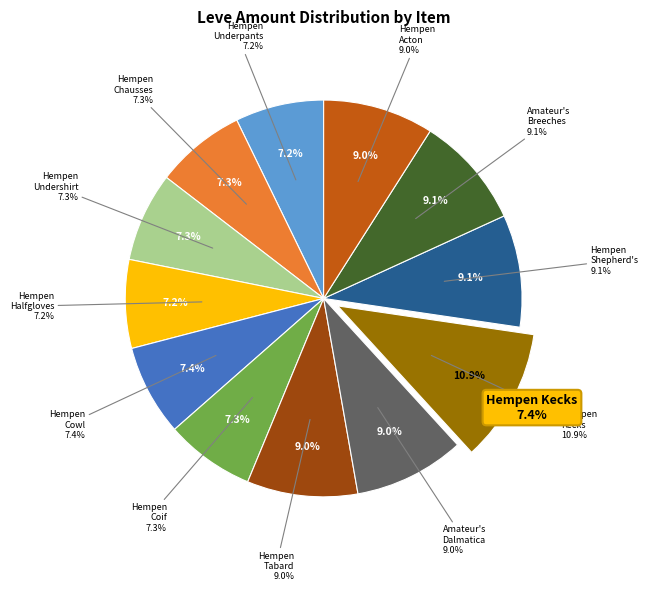

Rank the categories by value from highest to lowest.

Hempen Kecks, Hempen Shepherd's Tunic, Amateur's Breeches, Hempen Tabard, Amateur's Dalmatica, Hempen Acton, Hempen Cowl, Hempen Chausses, Hempen Undershirt, Hempen Coif, Hempen Underpants, Hempen Halfgloves